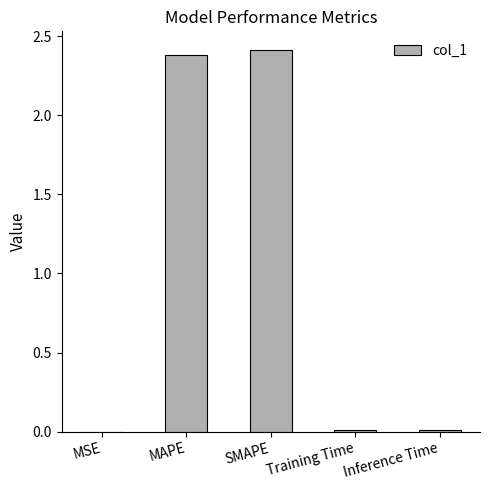

What is the maximum value shown in the chart?

2.4